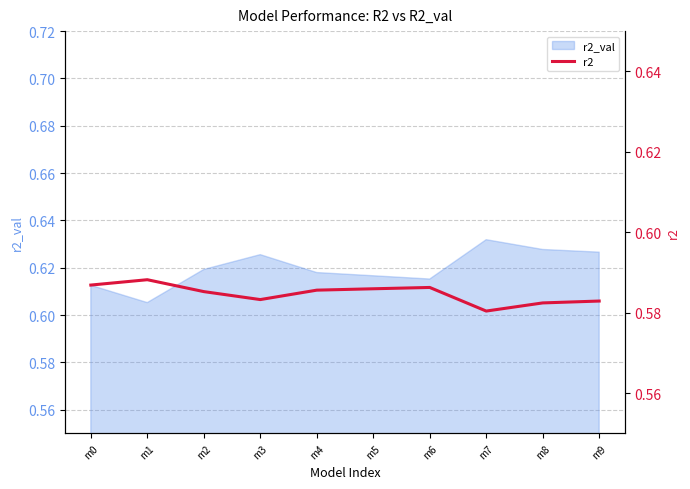

At which category does the data reach its first local valley?

m3